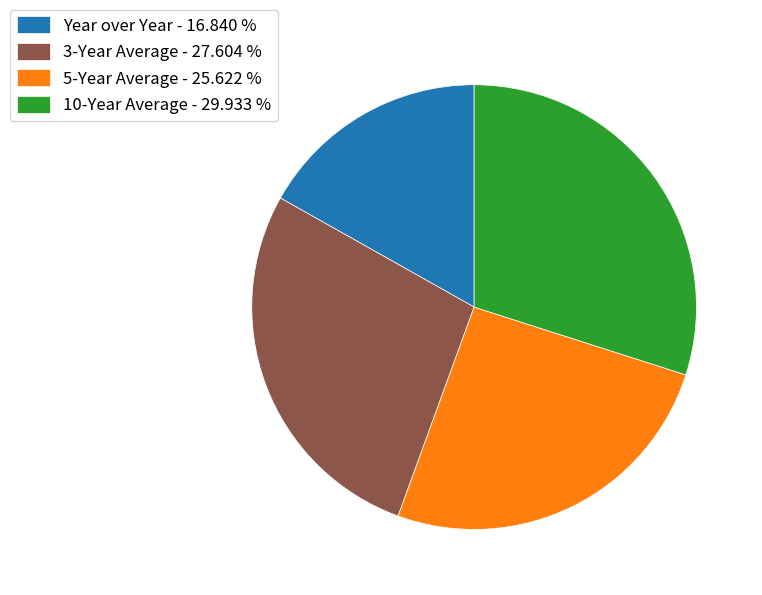

Do 5-Year Average and Year over Year together represent more than half of the pie?

No